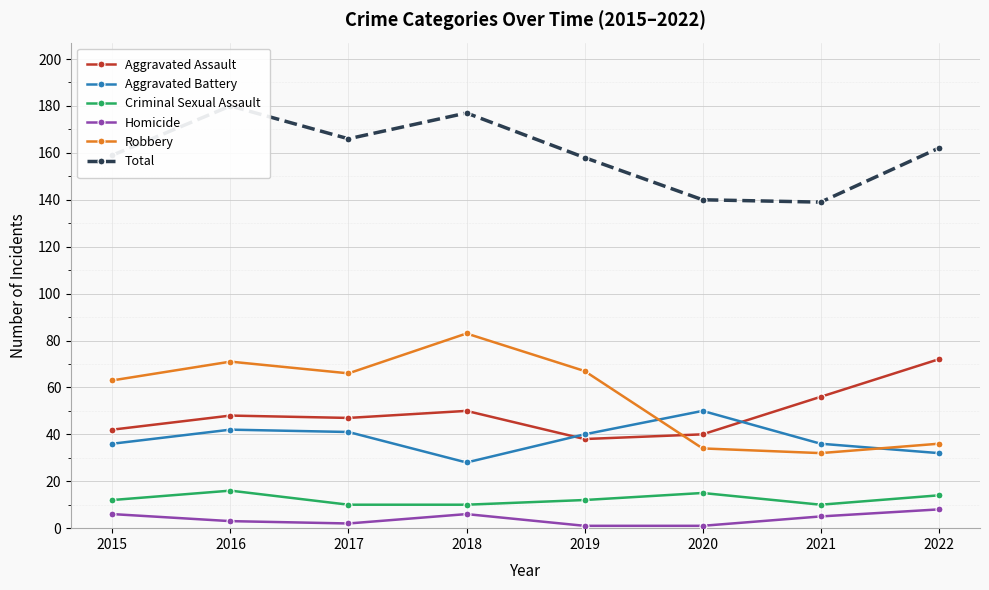

How many values in the Total series are below 162?

4